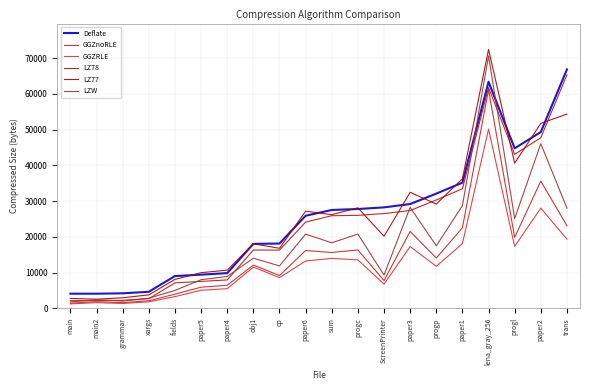

At which category does Deflate reach its first local valley?

progl